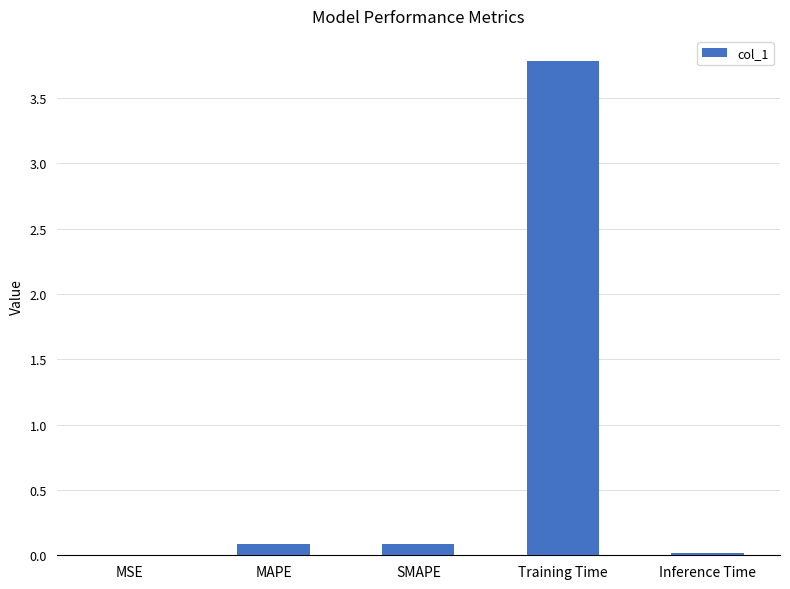

Are the bars horizontal?

No